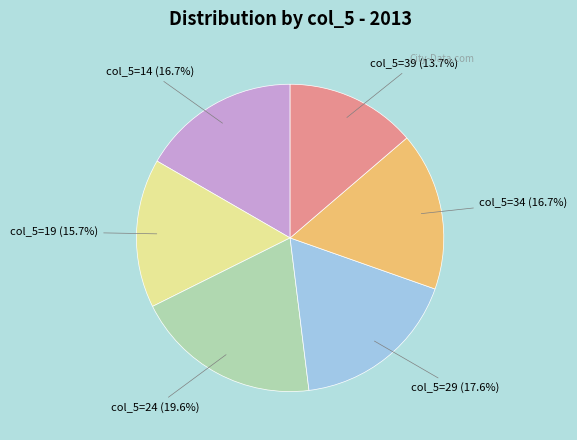

Does any single category account for the majority?

No